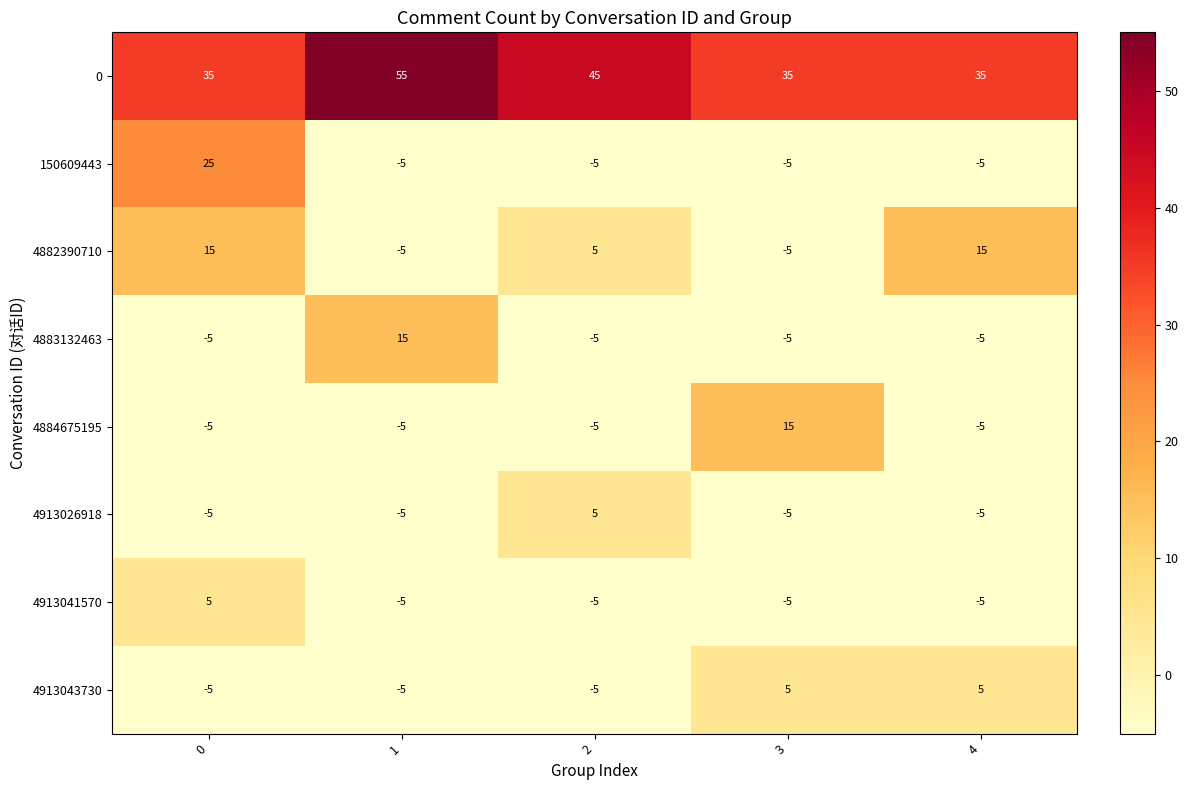

What is the total value across all series at 1?

40